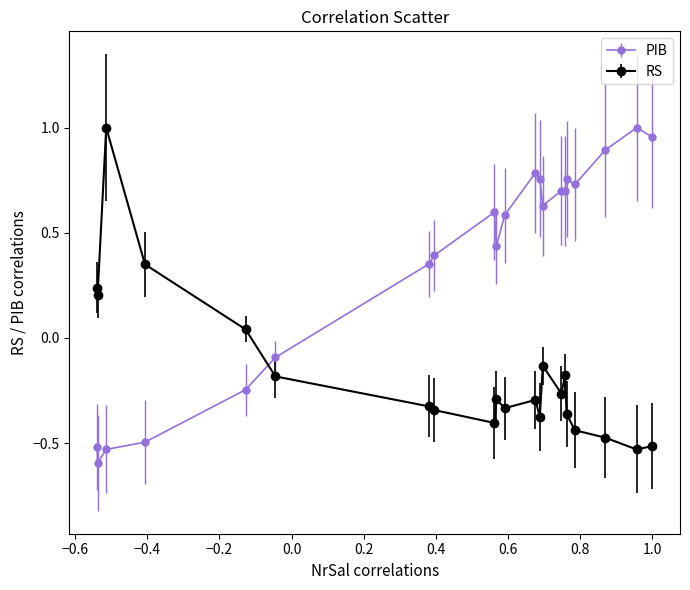

What are all the series names shown in the legend?

PIB, RS